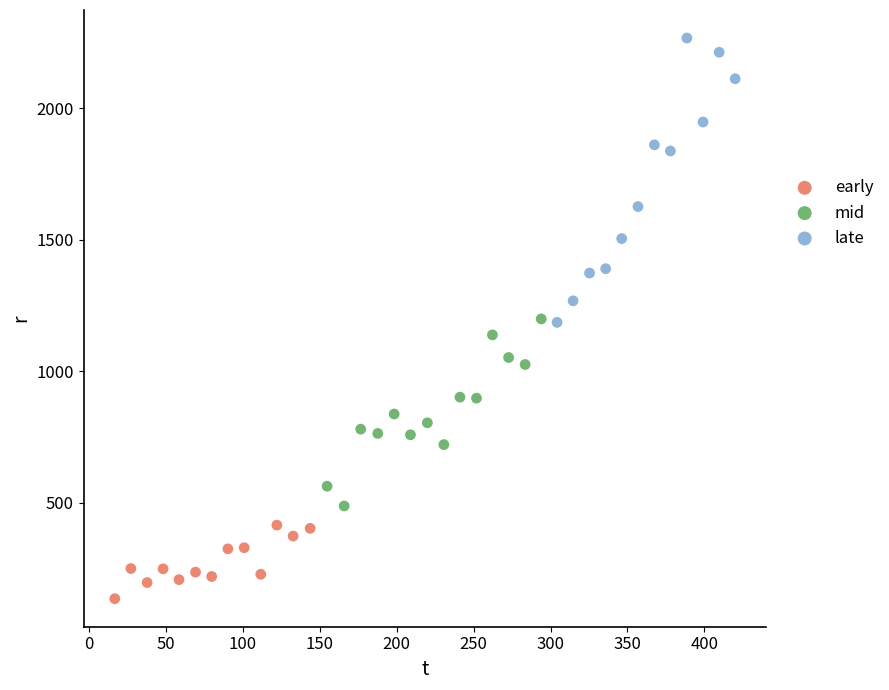

Which series contains the highest Y value?

late